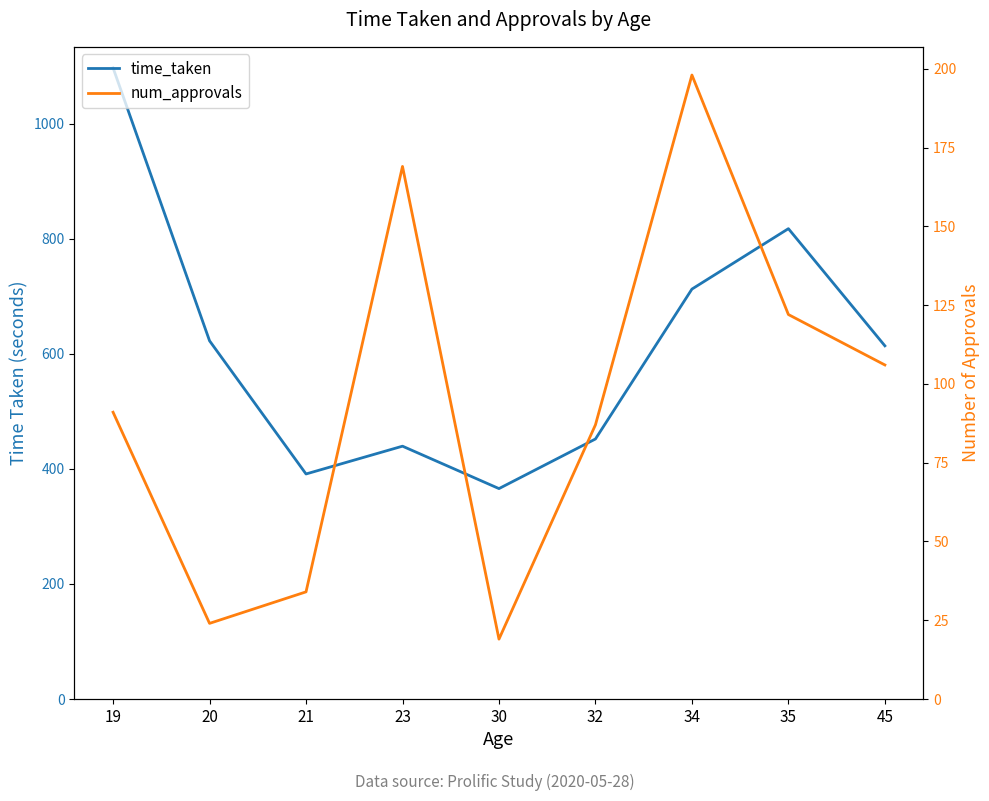

True or false: time_taken and num_approvals cross at least once.

False